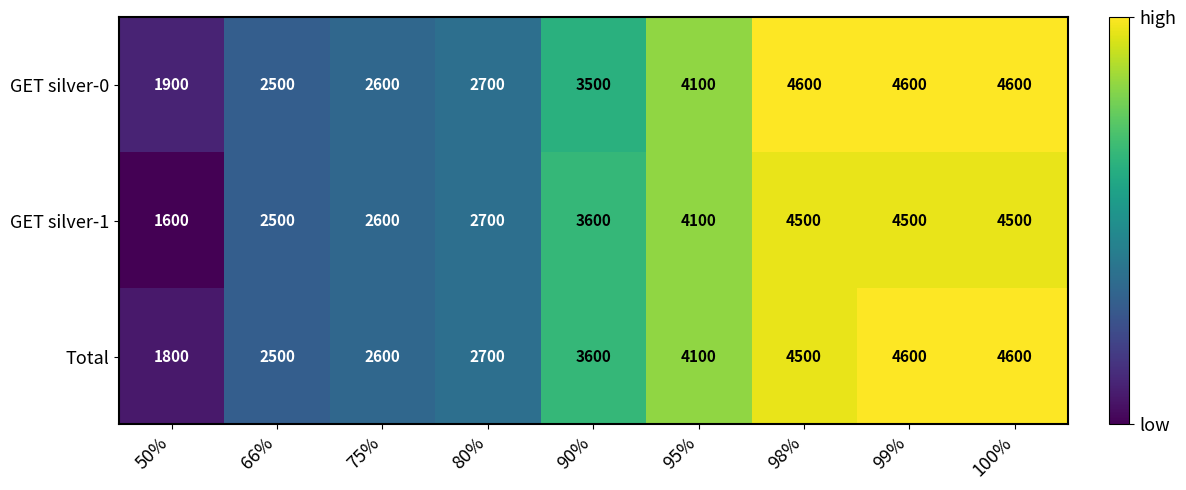

What is the greatest value displayed?

4600